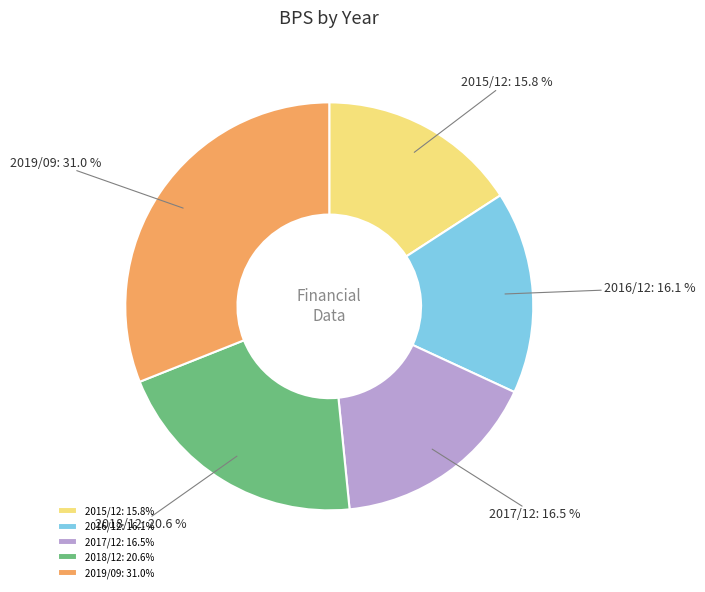

Between 2018/12 and 2019/09, which is larger?

2019/09